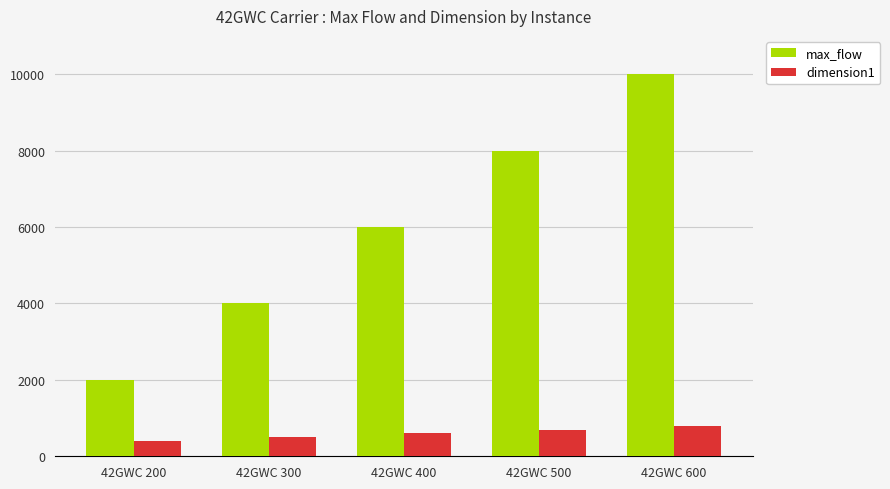

Is it true that max_flow equals 14158 at 42GWC 600?

False